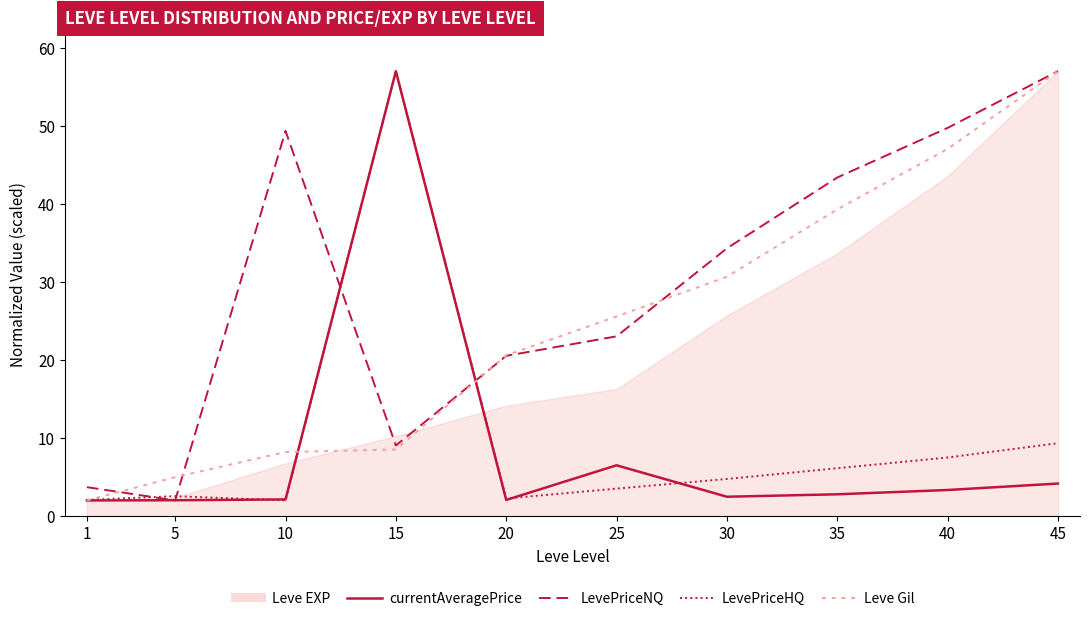

At which label does Leve Gil reach its minimum?

1